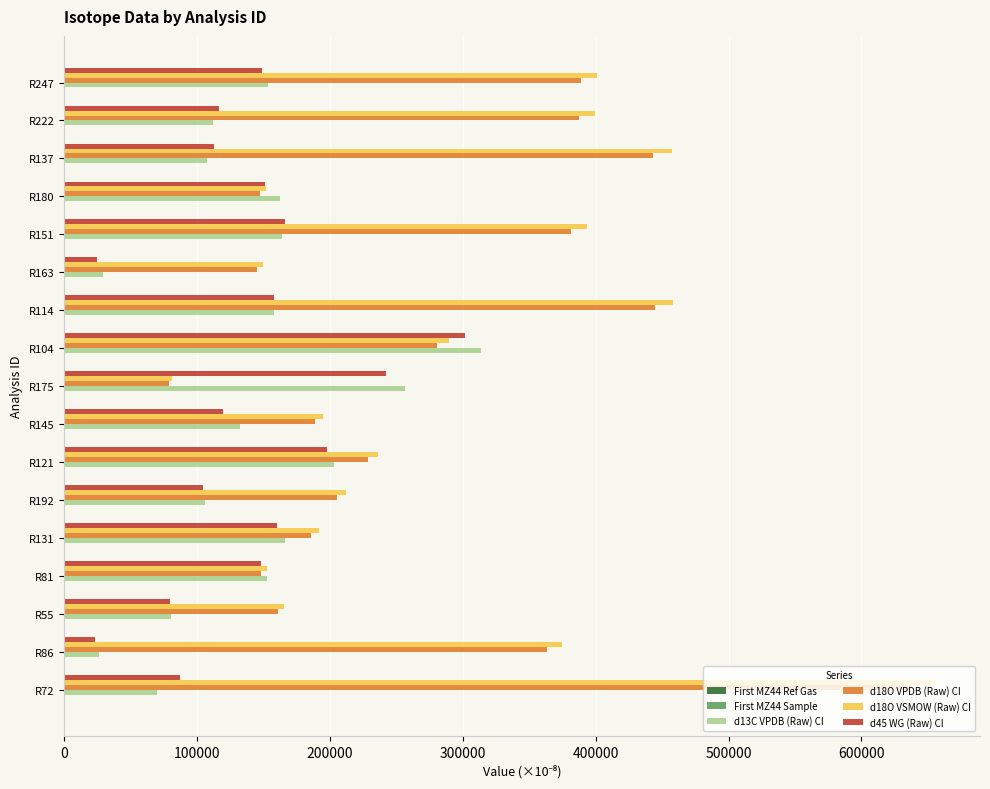

At which category is the sum across all series the highest?

R72